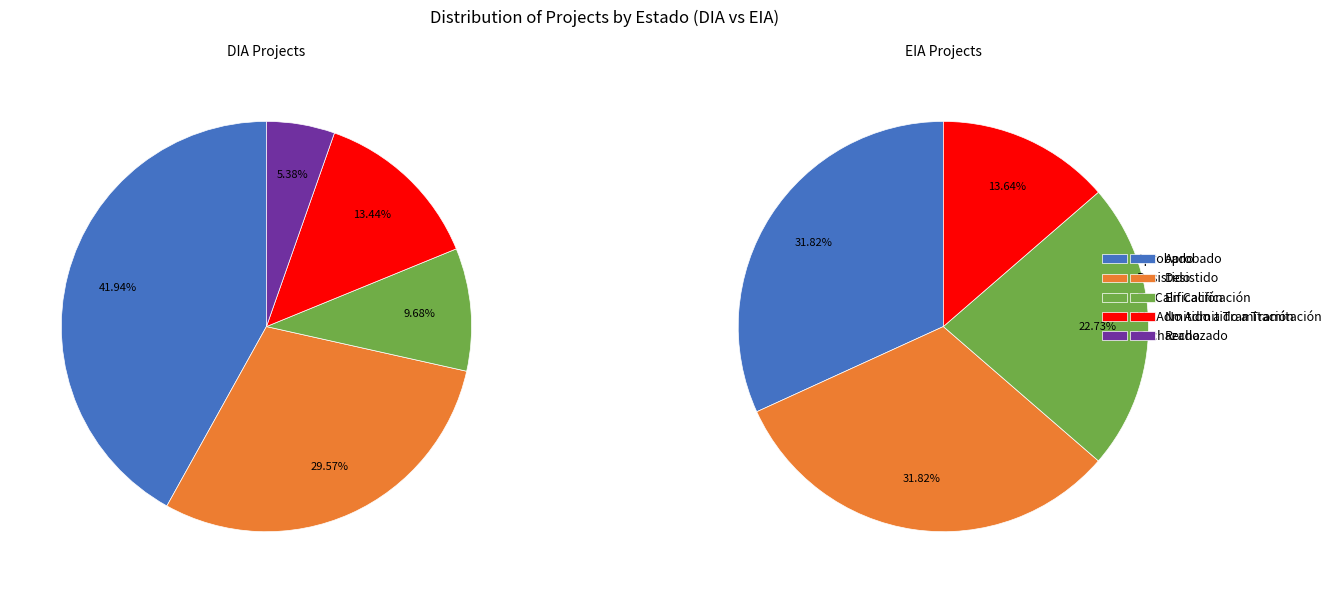

The Rechazado slice represents 18% of the pie. True or false?

False